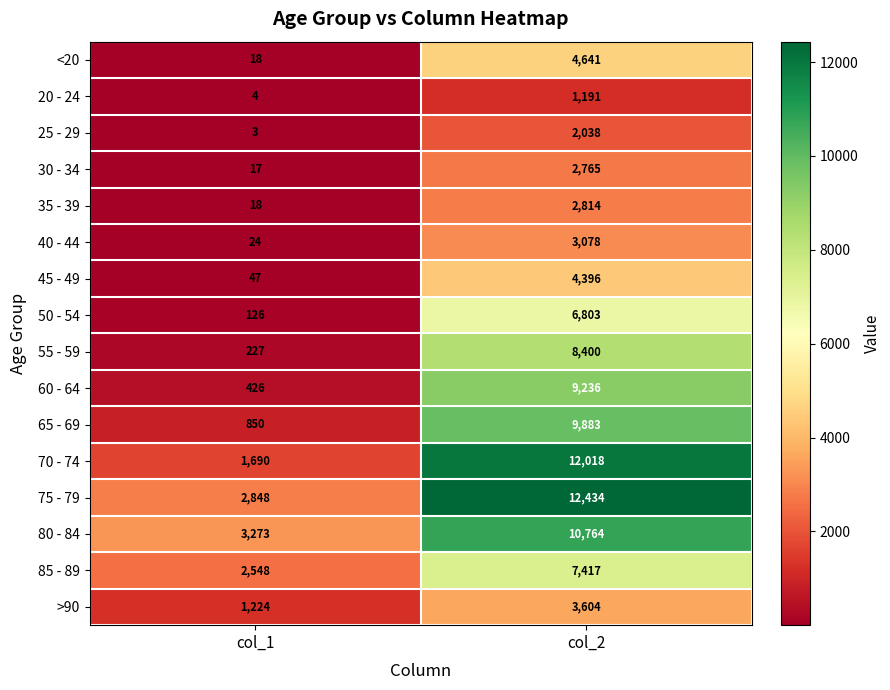

Is the value of 70 - 74 at col_2 greater than the value of 65 - 69 at col_1?

Yes